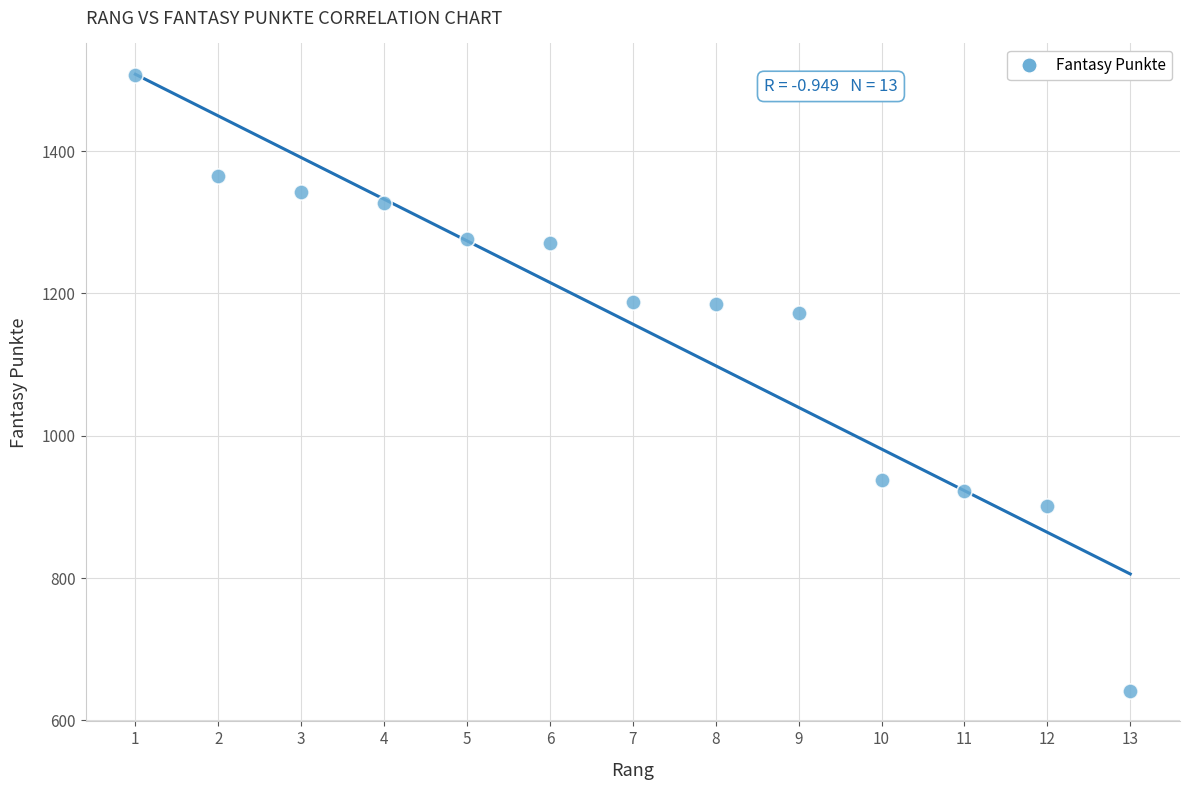

What is the range of X values (max minus min)?

12